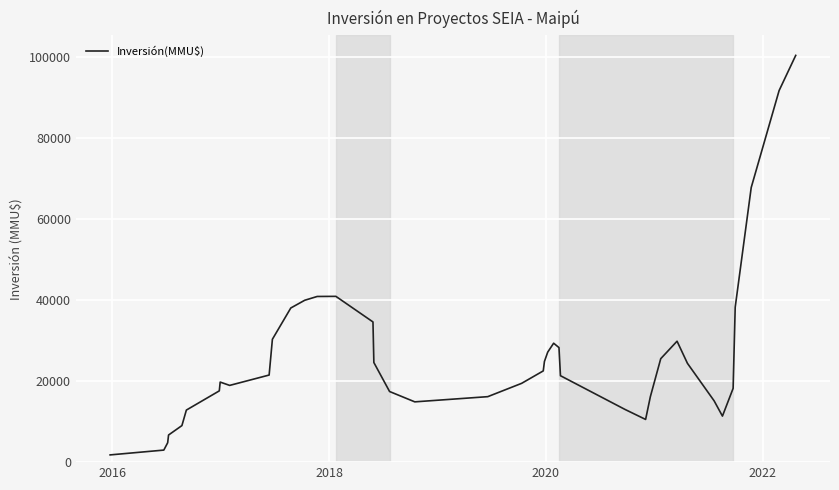

What is the greatest value displayed?

100406